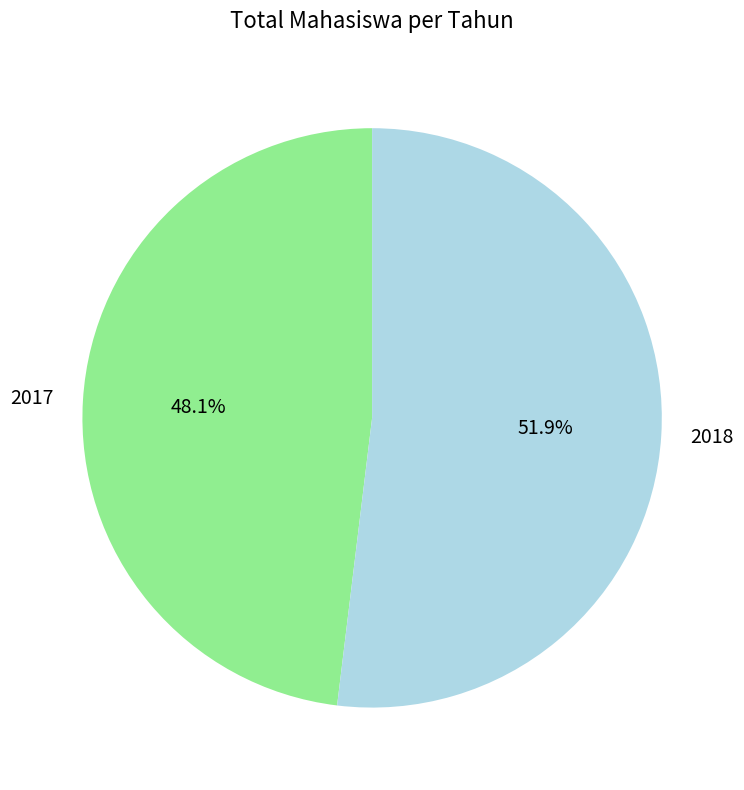

What is the largest slice in the pie chart?

2018